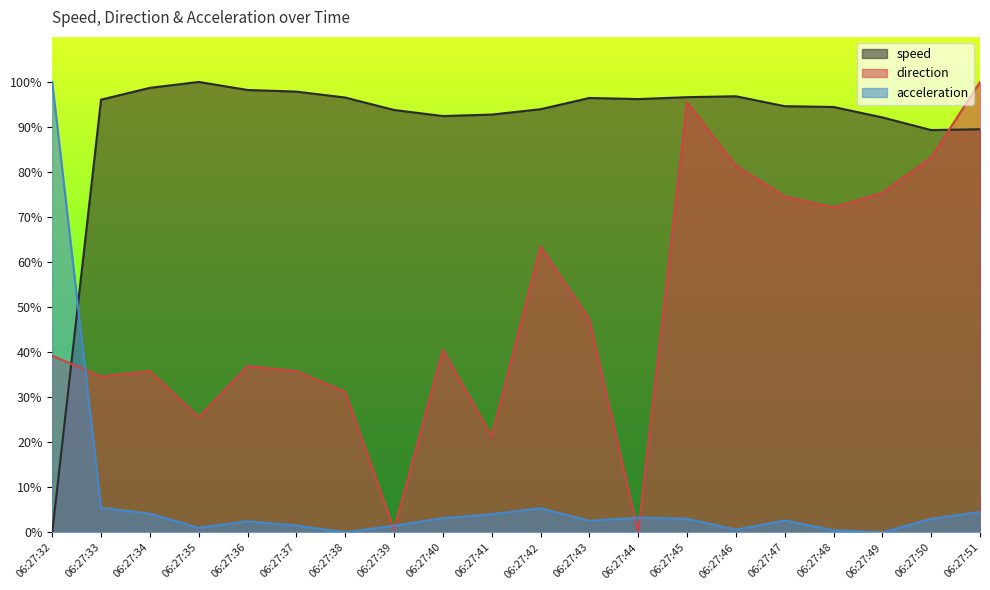

At which label does direction first exceed 40?

06:27:40